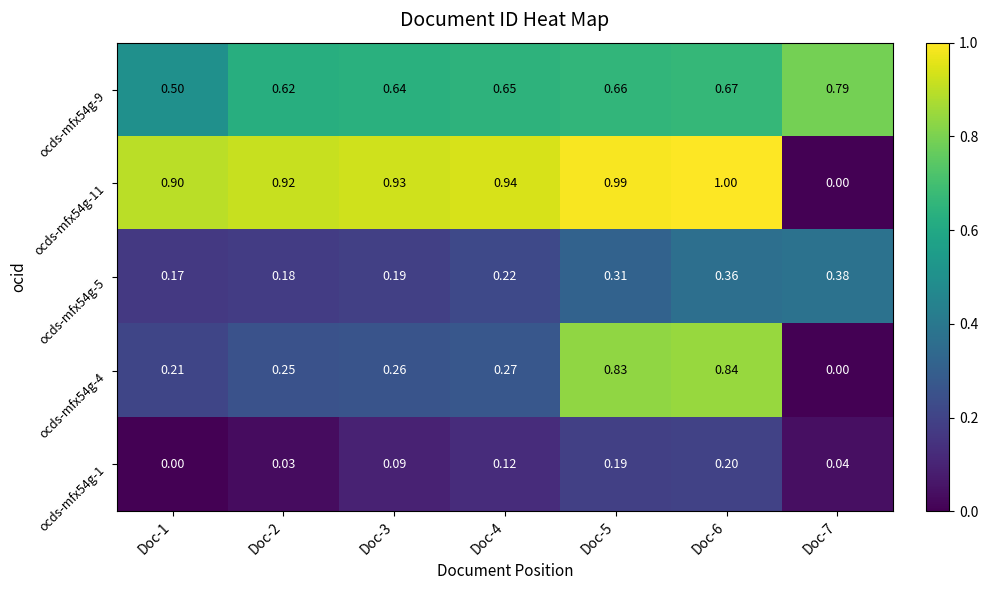

Is the value of ocds-mfx54g-5 at Doc-5 greater than the value of ocds-mfx54g-1 at Doc-7?

Yes